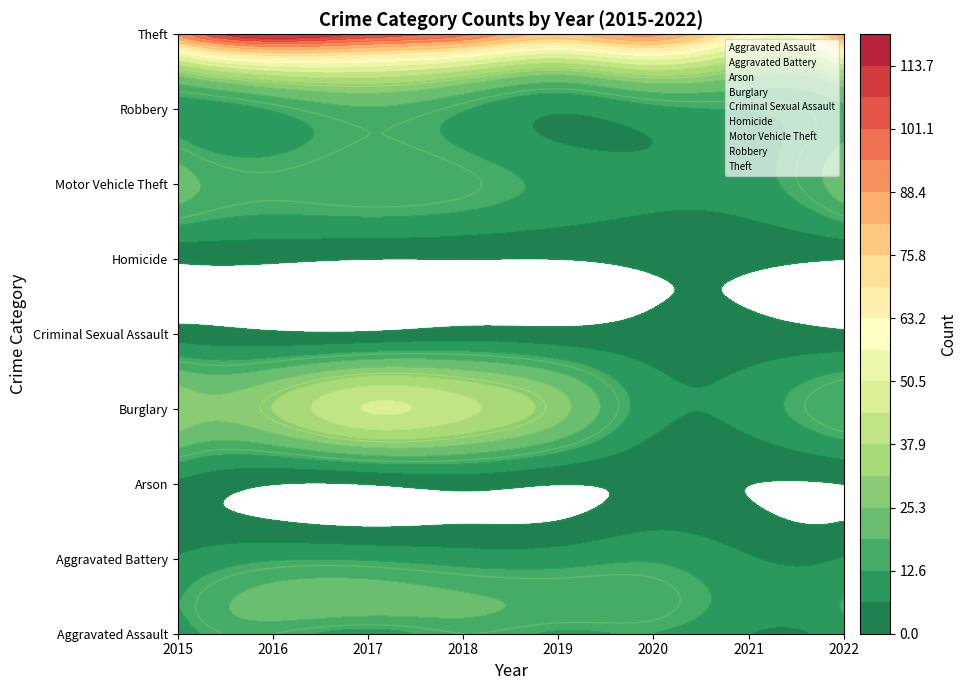

Count the number of data series in this chart.

9